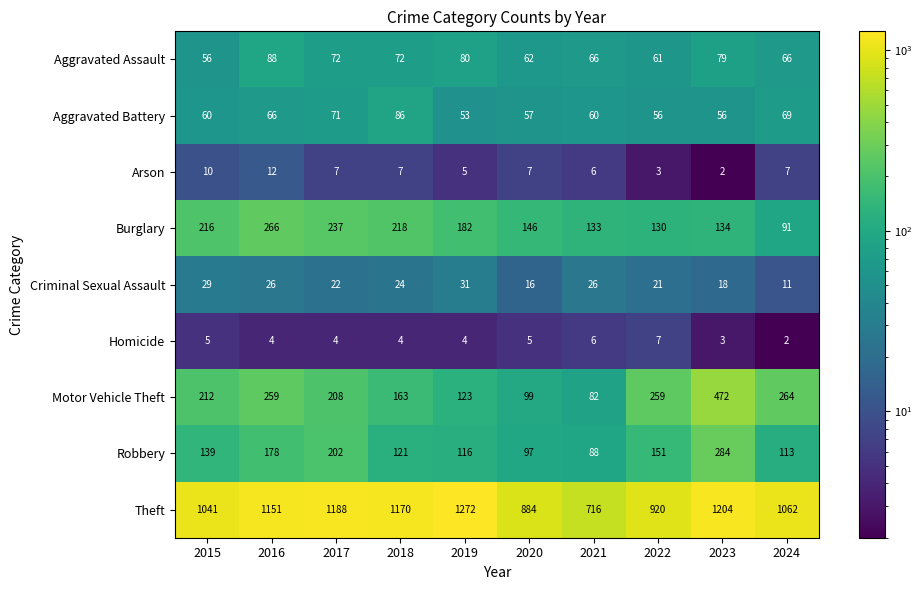

At 2022, list the series in order from smallest to largest.

Arson, Homicide, Criminal Sexual Assault, Aggravated Battery, Aggravated Assault, Burglary, Robbery, Motor Vehicle Theft, Theft